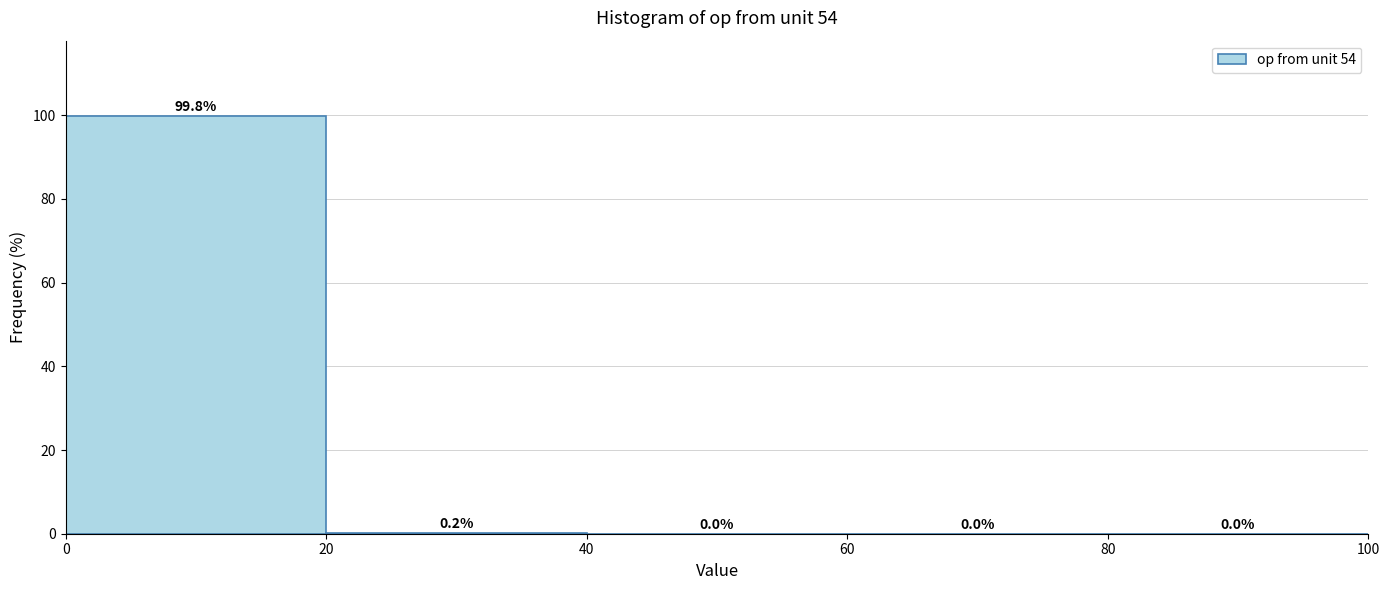

Reading left to right, list every bar in this chart as the range it spans on the x-axis followed by its height.

0 to 20: 99.8
20 to 40: 0.2
40 to 60: 0.0
60 to 80: 0.0
80 to 100: 0.0